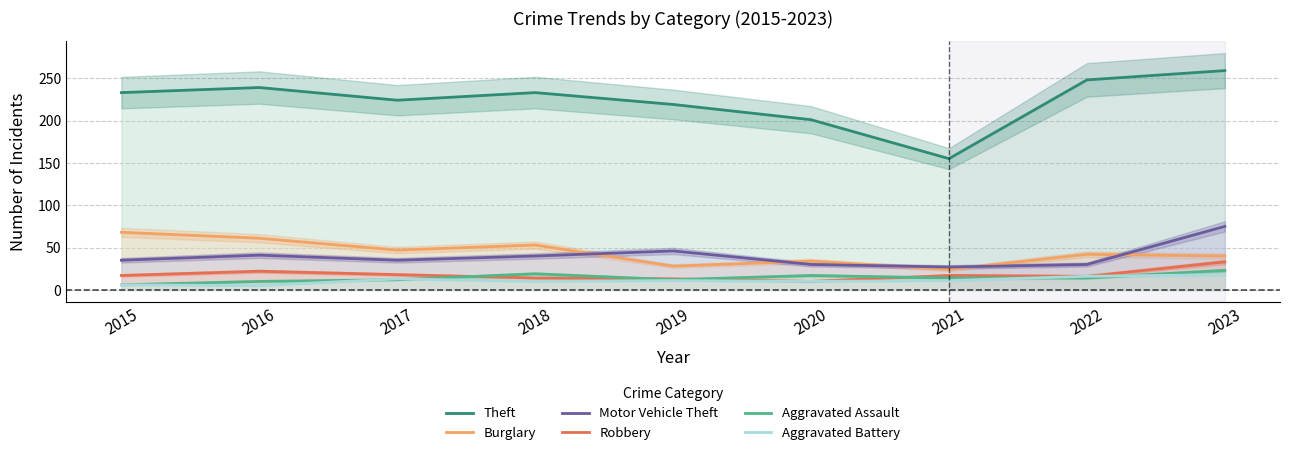

Which series has the largest range (max minus min)?

Theft